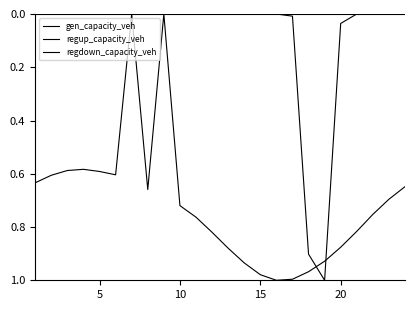

Does the chart have visible grid lines?

No